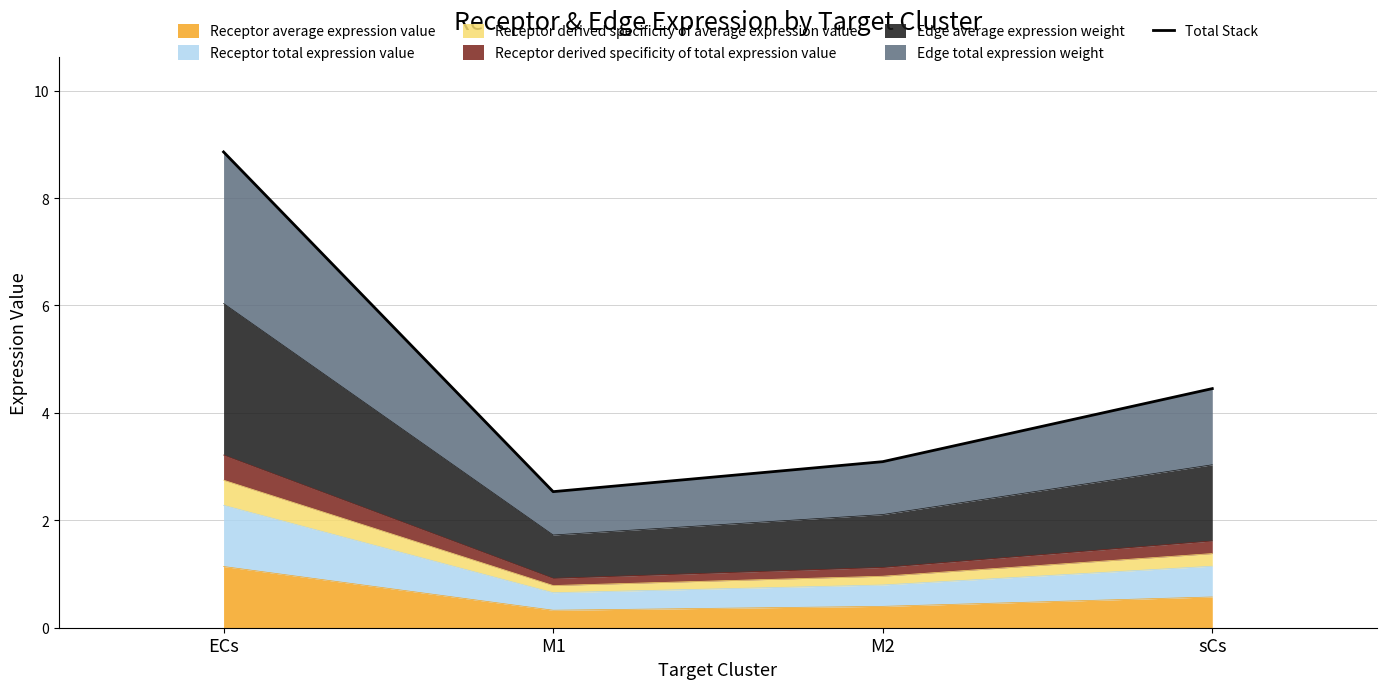

Reading left to right, transcribe all the data shown in this chart.

8.9	2.5	3.1	4.5